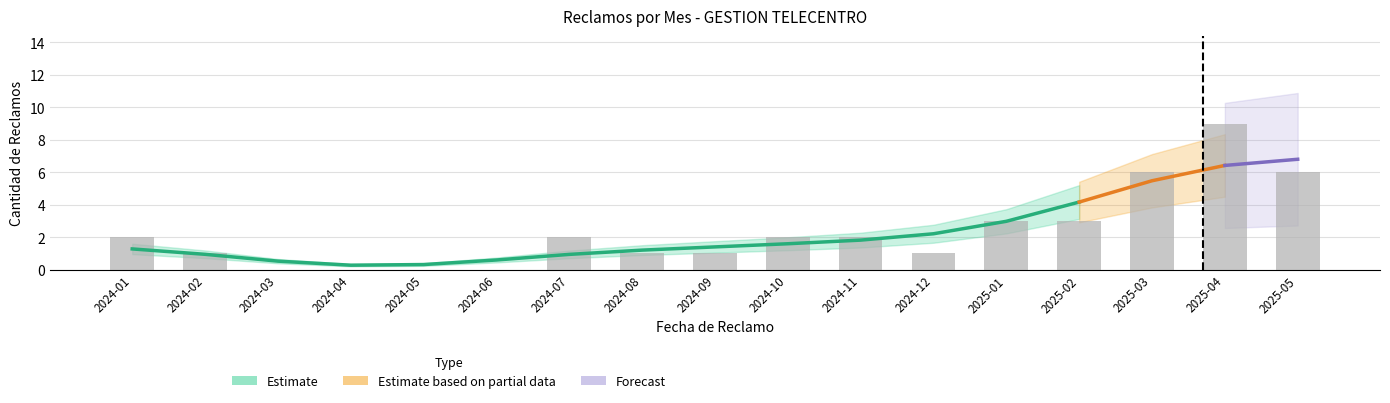

What is the approximate value at 2024-09?

1